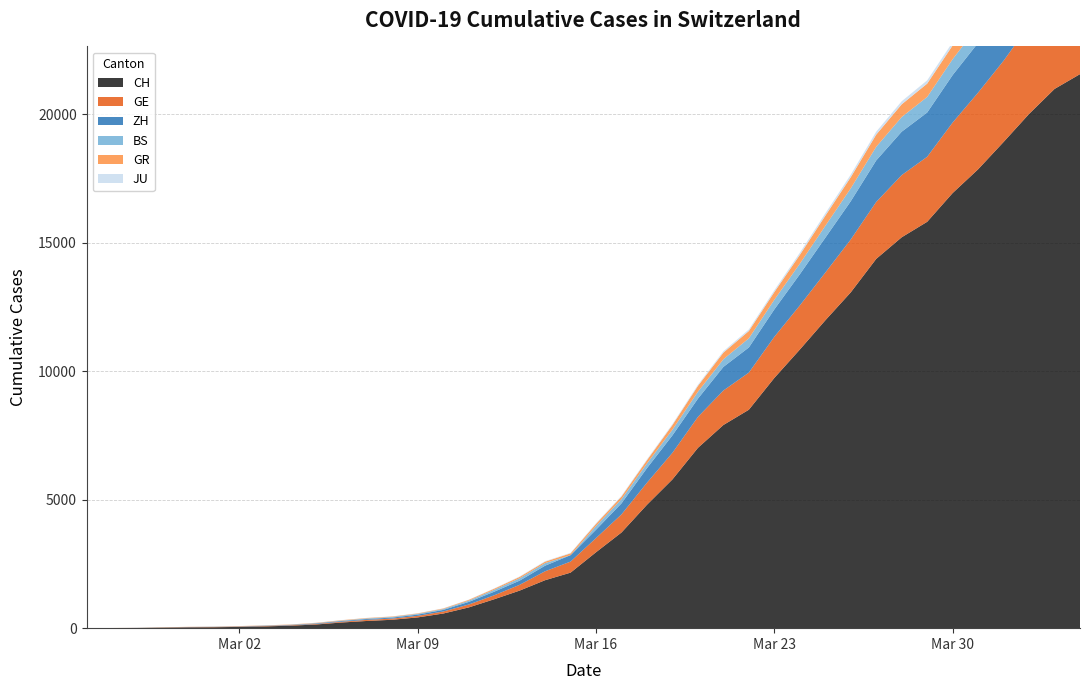

Reading left to right, list all the values displayed in this chart.

CH: 0	4	8	20	30	36	50	69	97	142	219	280	327	419	569	806	1124	1461	1866	2160	2954	3722	4801	5788	7014	7904	8498	9735	10838	11975	13064	14367	15207	15809	16928	17852	18915	20005	20978	21554
GE: 0	1	1	5	9	10	11	14	16	20	30	43	45	60	79	113	154	225	347	430	551	705	857	1035	1204	1342	1445	1600	1717	1856	2057	2215	2419	2530	2743	2984	3160	3445	3650	3788
ZH: 0	0	2	2	6	7	10	13	15	23	29	34	40	49	62	101	140	163	218	250	326	429	568	679	711	919	978	1067	1213	1357	1489	1616	1690	1722	1848	1936	2125	2289	2417	2450
BS: 0	0	1	1	1	1	1	3	3	8	15	21	24	28	33	49	73	92	100	0	143	164	181	220	270	297	356	374	410	462	501	530	569	605	617	653	687	714	754	767
GR: 0	2	2	6	6	6	9	9	12	14	16	17	18	18	22	31	43	53	56	71	84	101	128	182	226	258	284	300	343	393	433	474	495	519	535	547	592	622	649	657
JU: 0	0	1	1	1	1	1	2	2	4	4	5	5	7	7	7	12	17	18	19	25	29	32	36	44	54	61	69	82	92	100	114	119	127	128	140	145	149	149	154